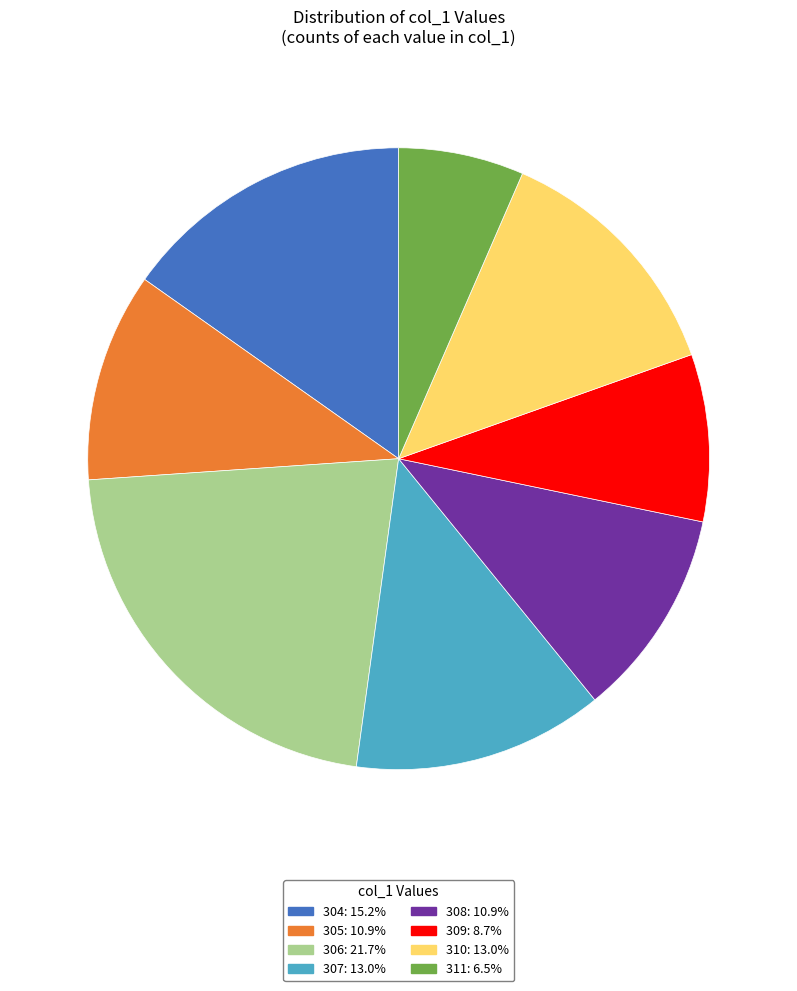

How many slices are in this pie chart?

8